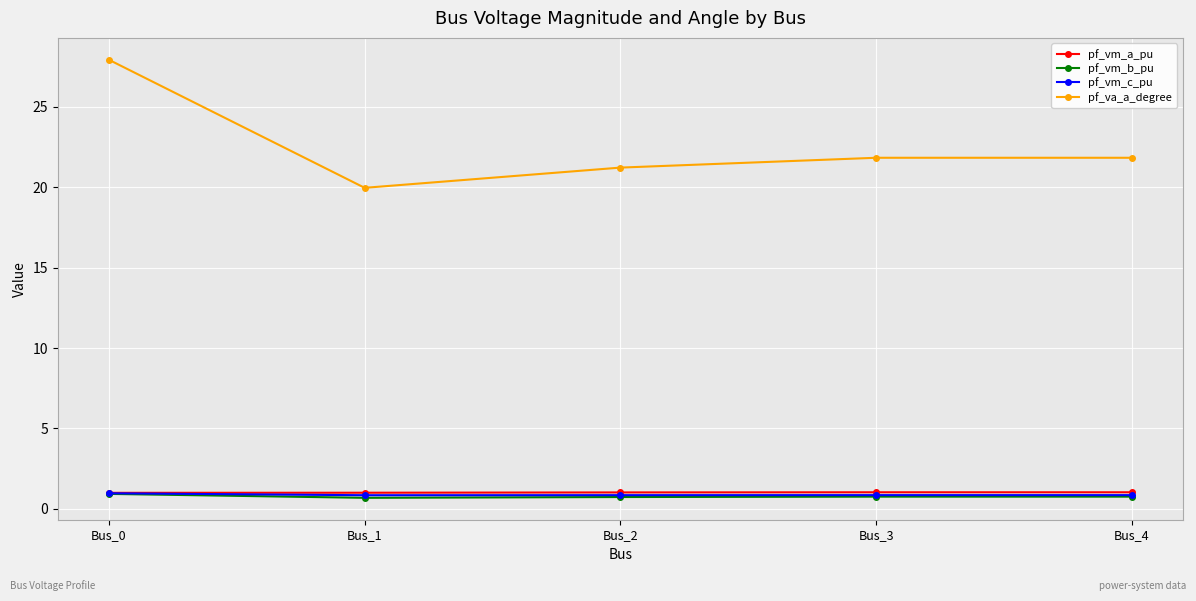

What is the total value across all series at Bus_3?

24.5